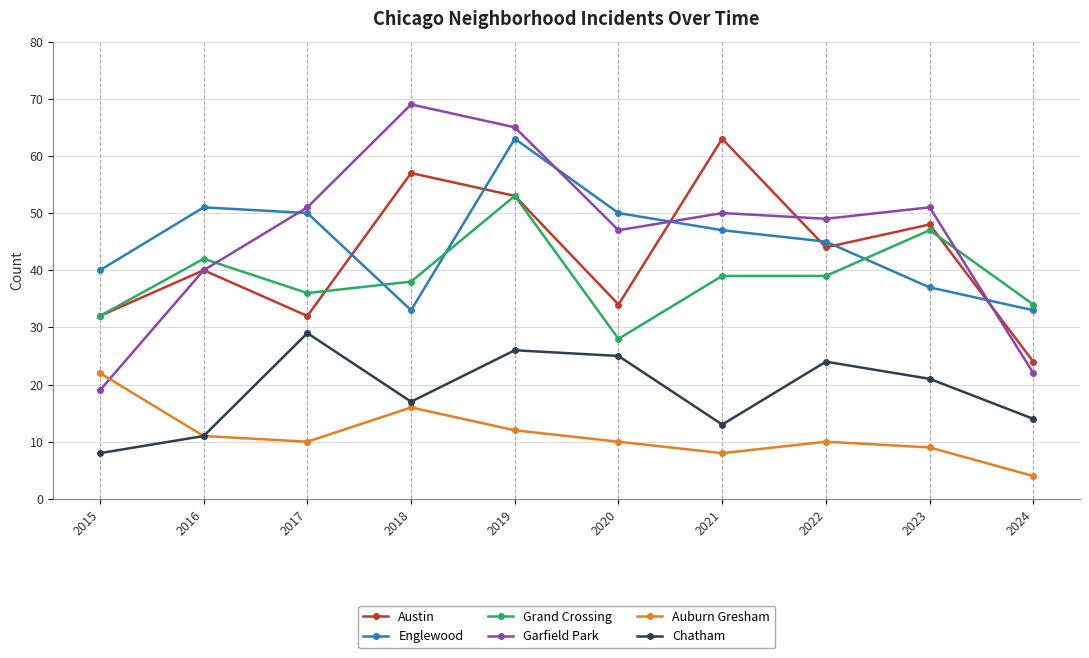

At which category is the sum across all series the highest?

2019